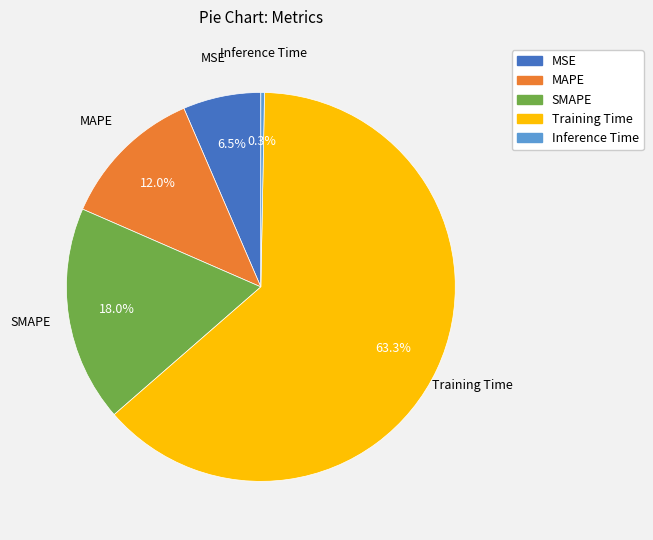

Approximately how many times larger is the value at SMAPE compared to Training Time?

0.3